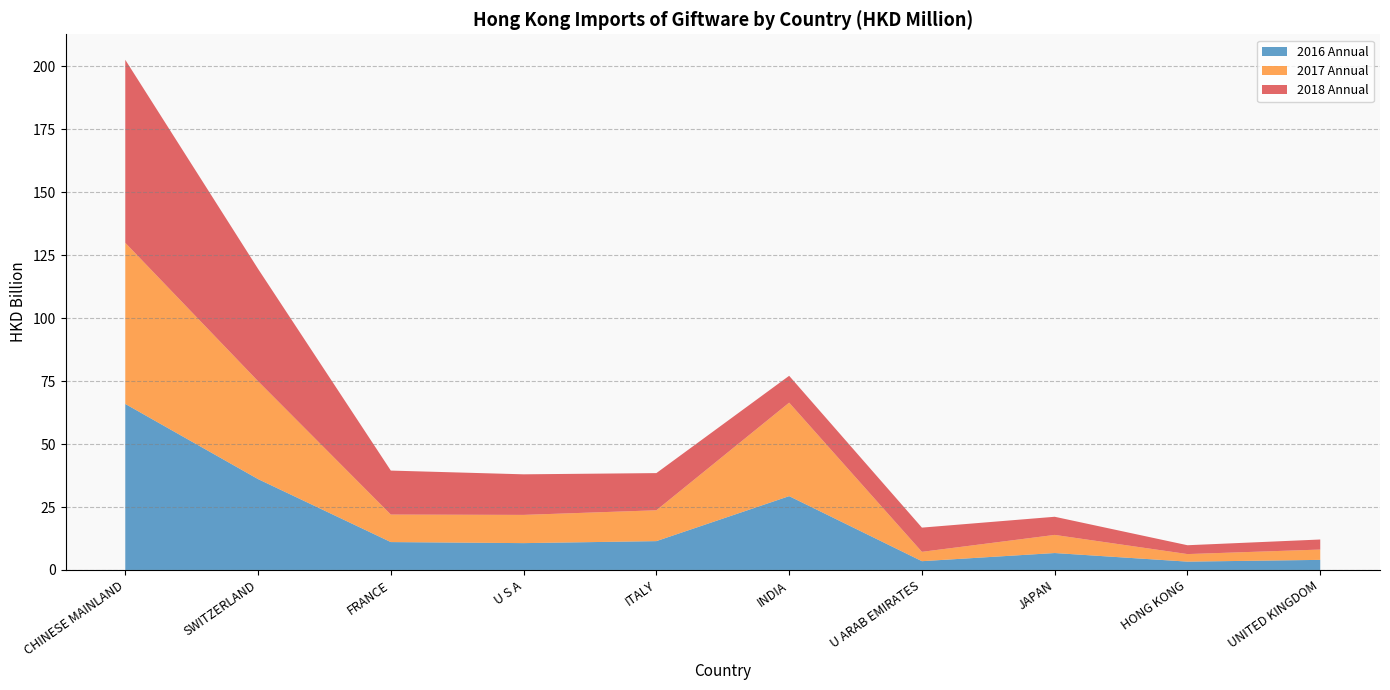

At which label does 2016 Annual reach its peak?

CHINESE MAINLAND